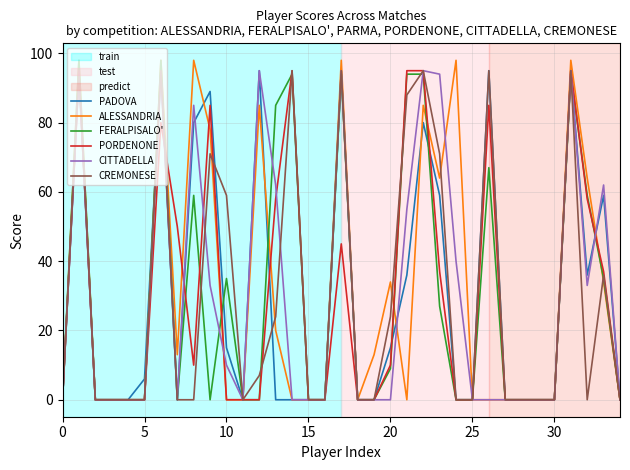

What is the maximum value shown in the chart?

98